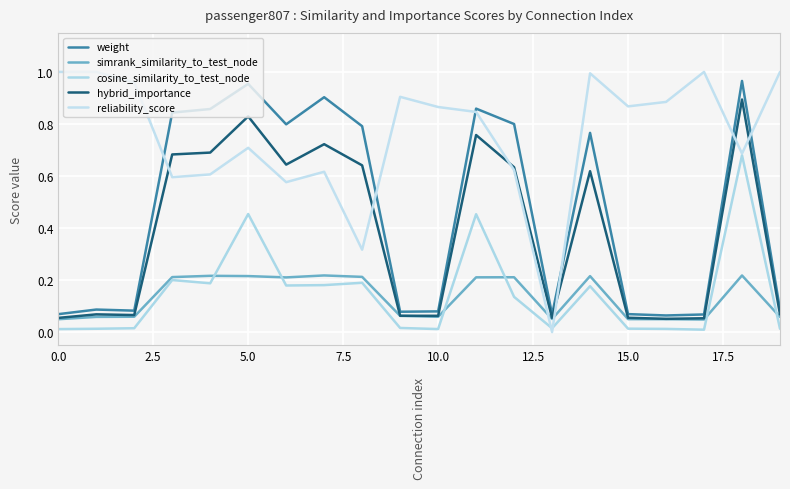

Does the chart display data point markers on the line(s)?

No